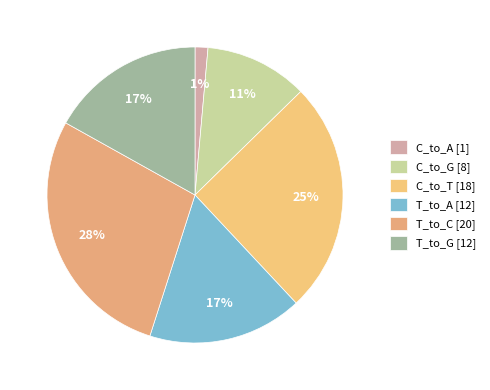

Count the number of slices in the pie.

6